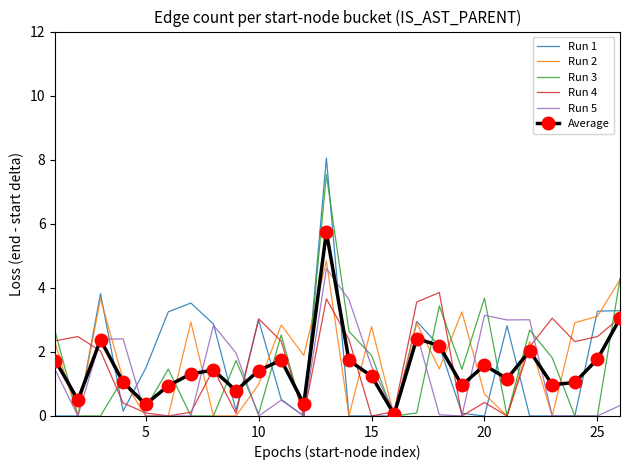

Which series has the widest spread of values?

Run 1